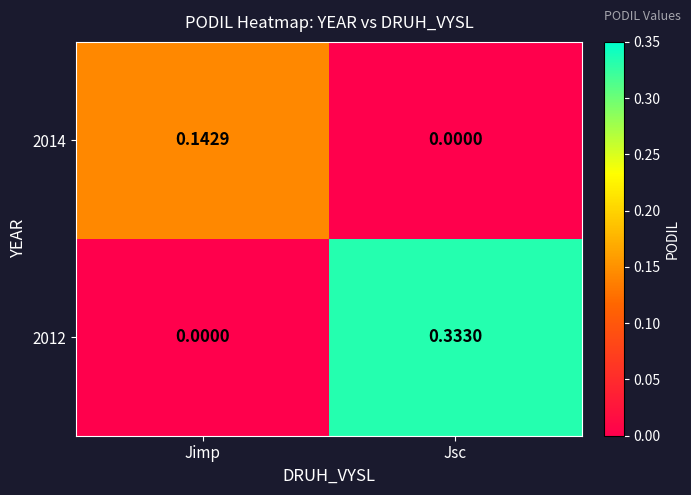

At which category is the sum across all series the highest?

Jsc